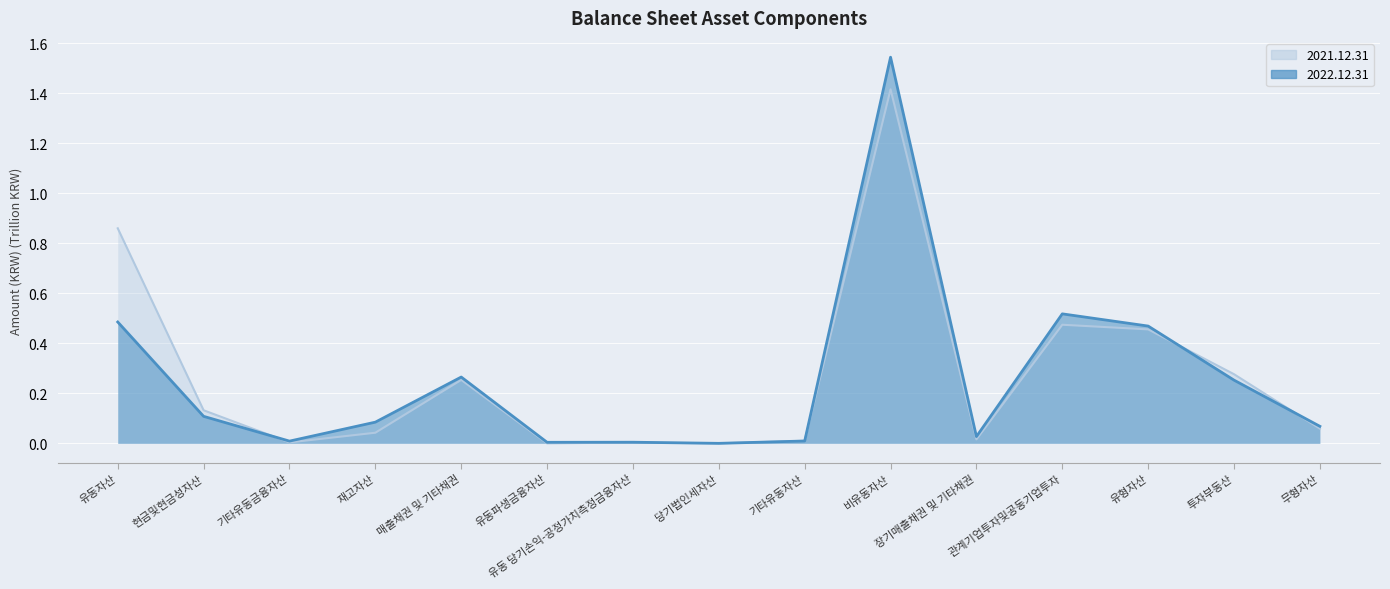

Which has a higher value, 무형자산 or 유동파생금융자산?

무형자산